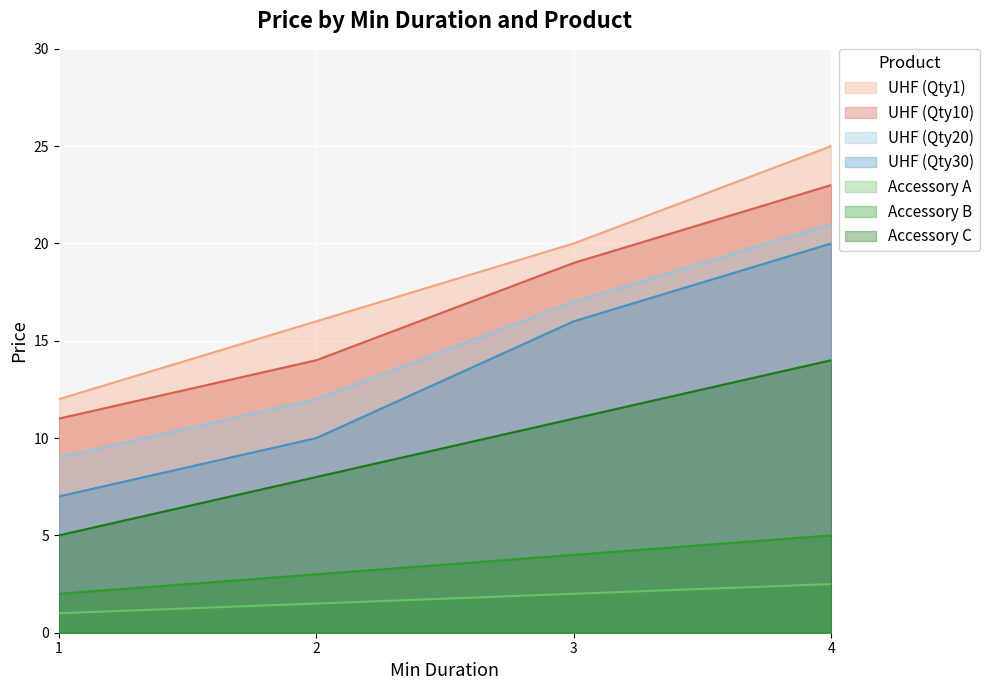

What is the average value of the Accessory A series?

1.8